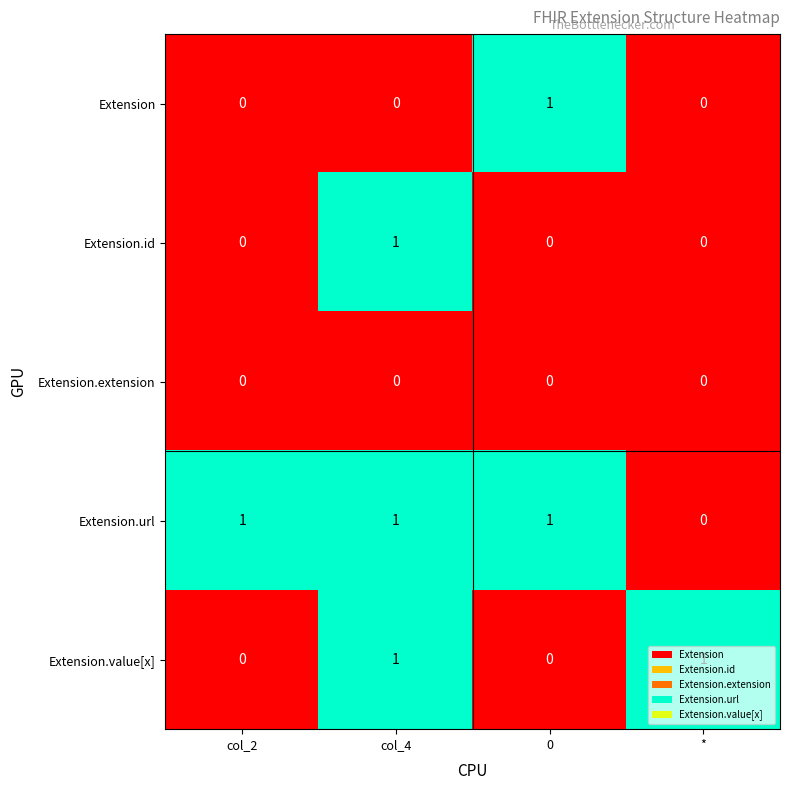

At which category is the sum across all series the highest?

col_4